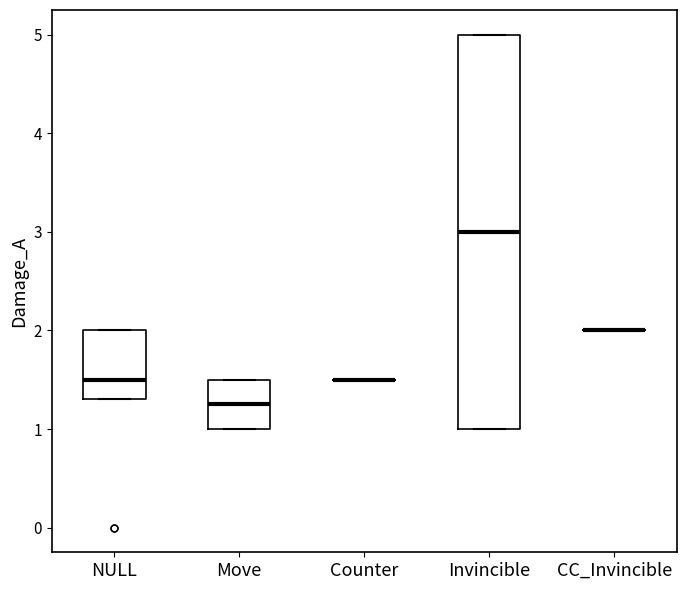

Comparing the boxes themselves (not the whiskers), which one is the tallest?

Invincible